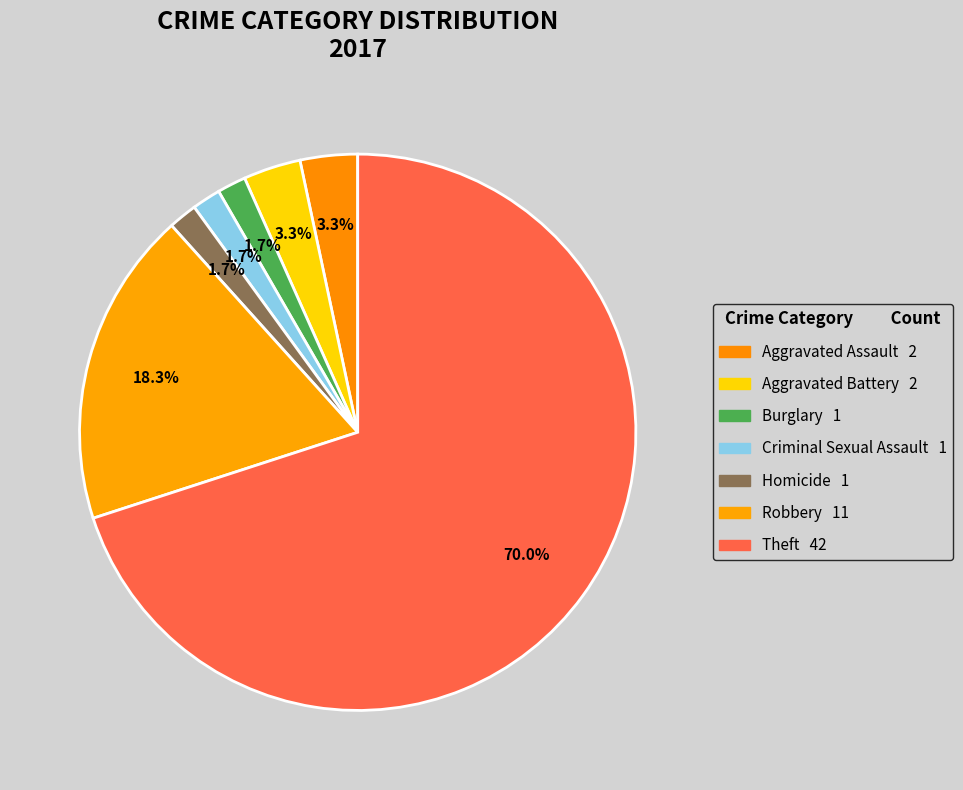

Is it true that Aggravated Assault is 10% of the pie?

False